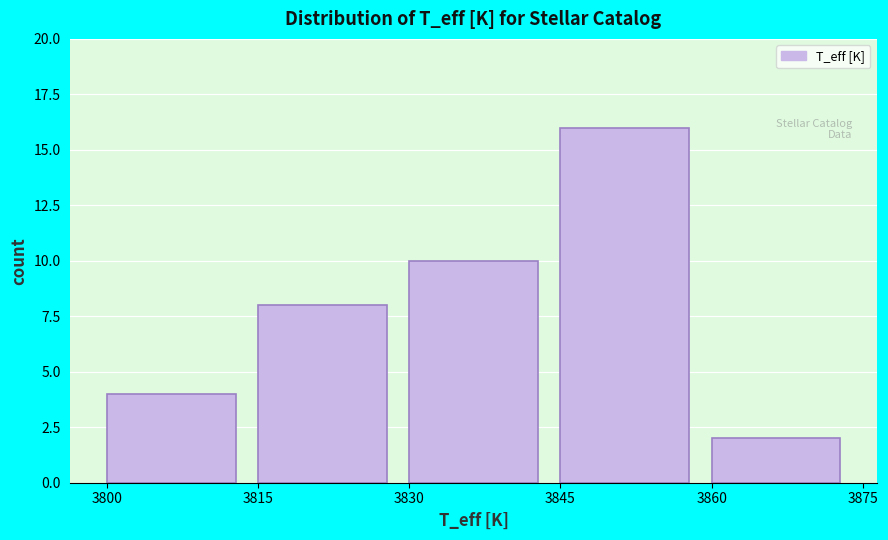

Reading left to right, list every bar in this chart as the range it spans on the x-axis followed by its height. The values are not printed on the chart, so give them approximately, as read against the axis.

3800 to 3815: 4
3815 to 3830: 8
3830 to 3845: 10
3845 to 3860: 16
3860 to 3875: 2